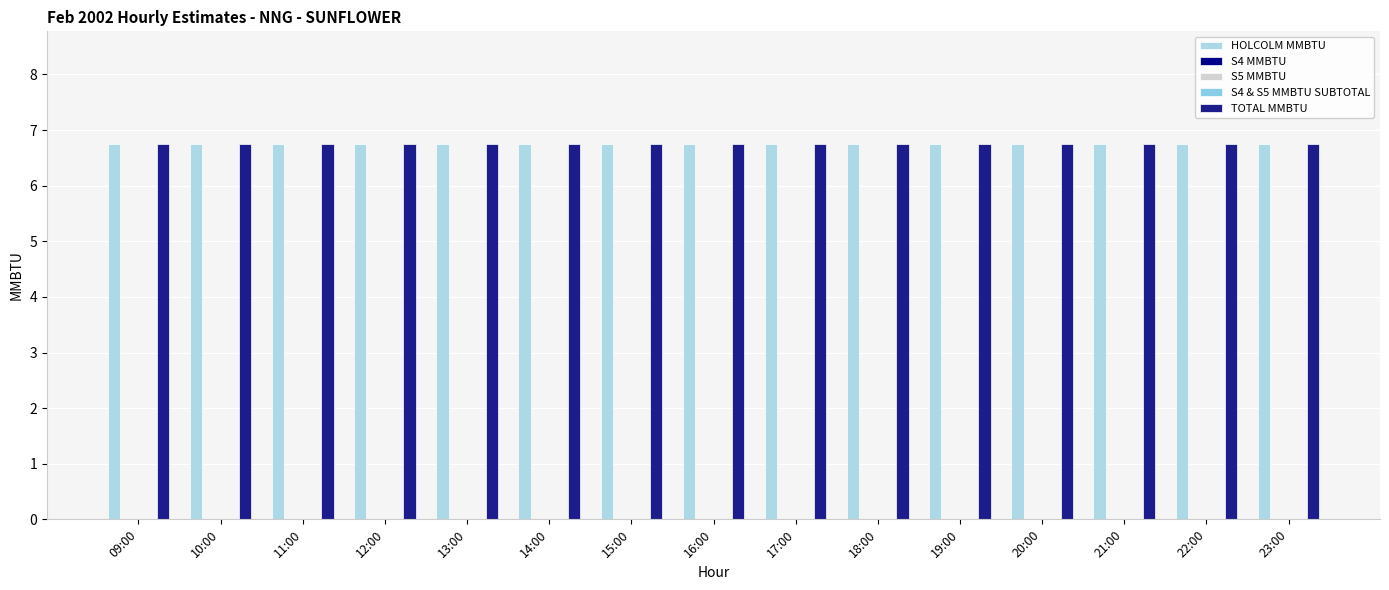

What is the label of the 5th bar from the left?

13:00